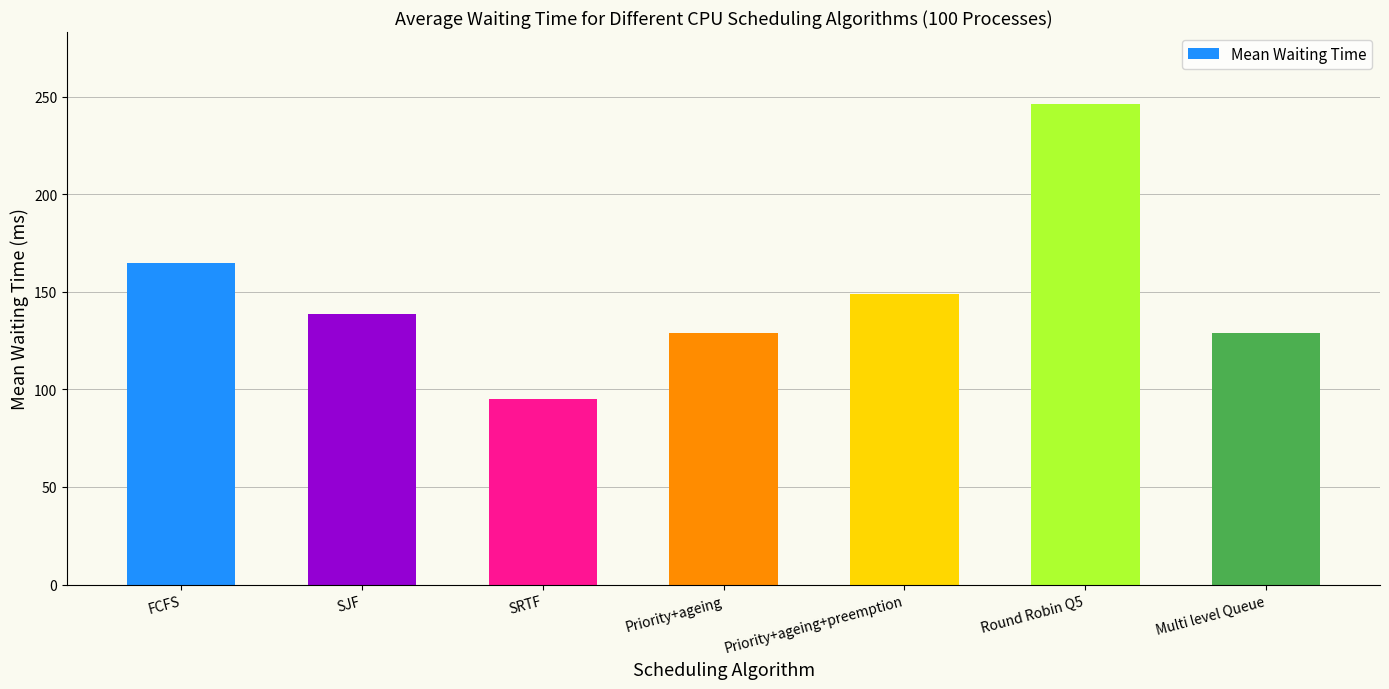

How many data points does each series have?

7